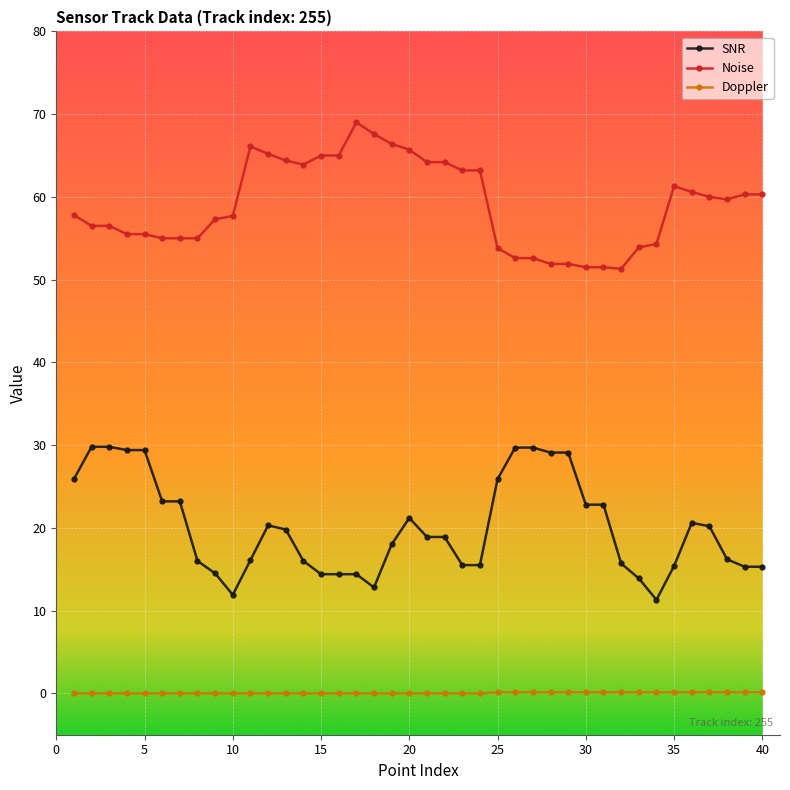

What is the minimum value for Noise?

51.3